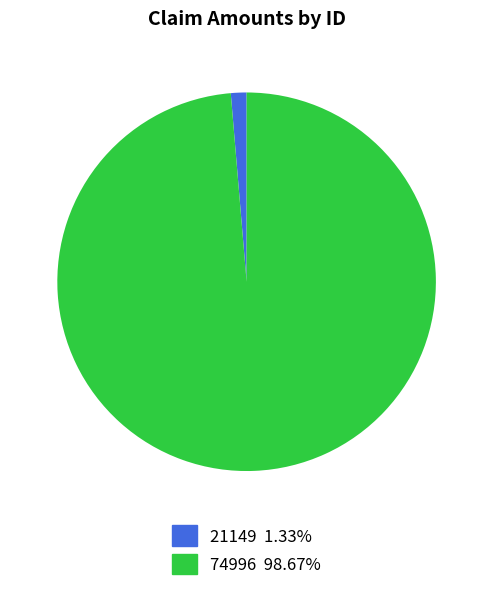

Is 74996 98.67% the majority of the pie?

Yes